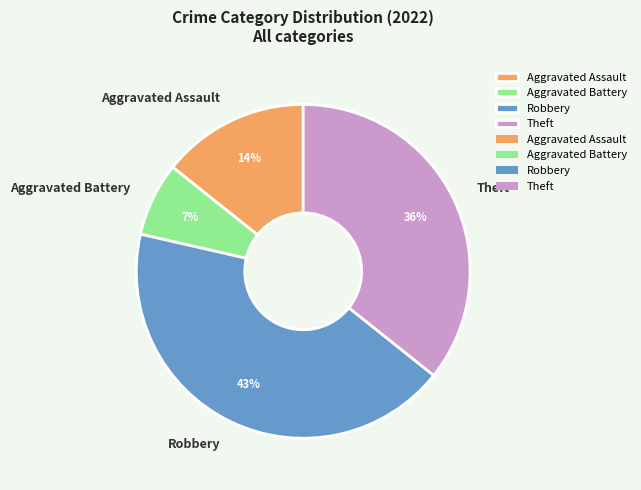

What is the smallest slice in the pie chart?

Aggravated Battery